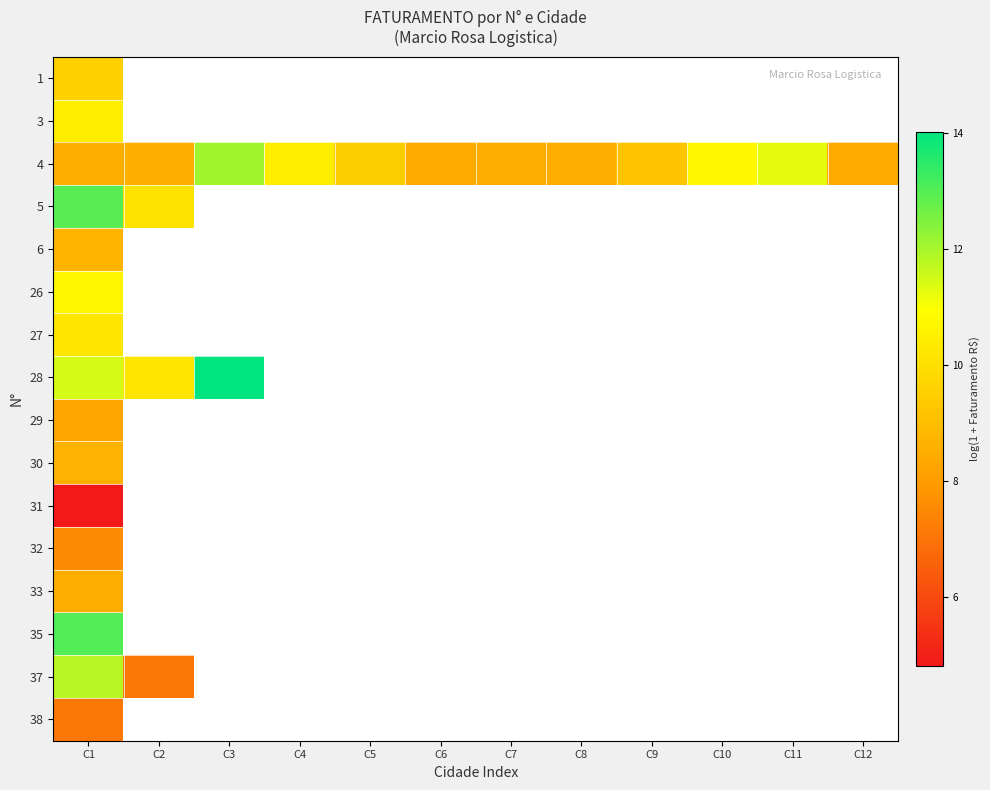

Is the value of 3 at C5 greater than the value of 6 at C4?

No